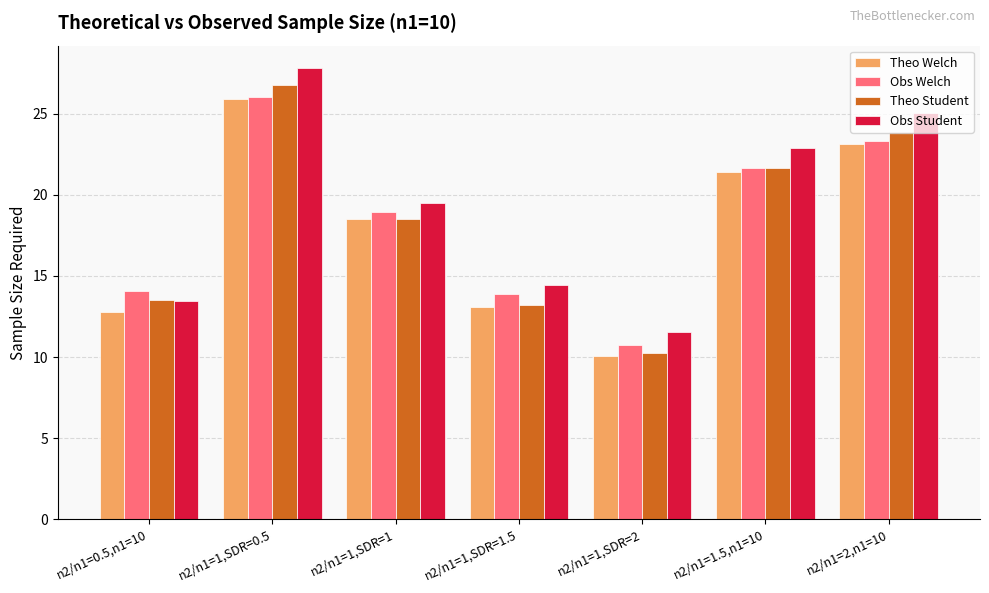

What is the difference between the highest and lowest values at n2/n1=1,SDR=2?

1.5